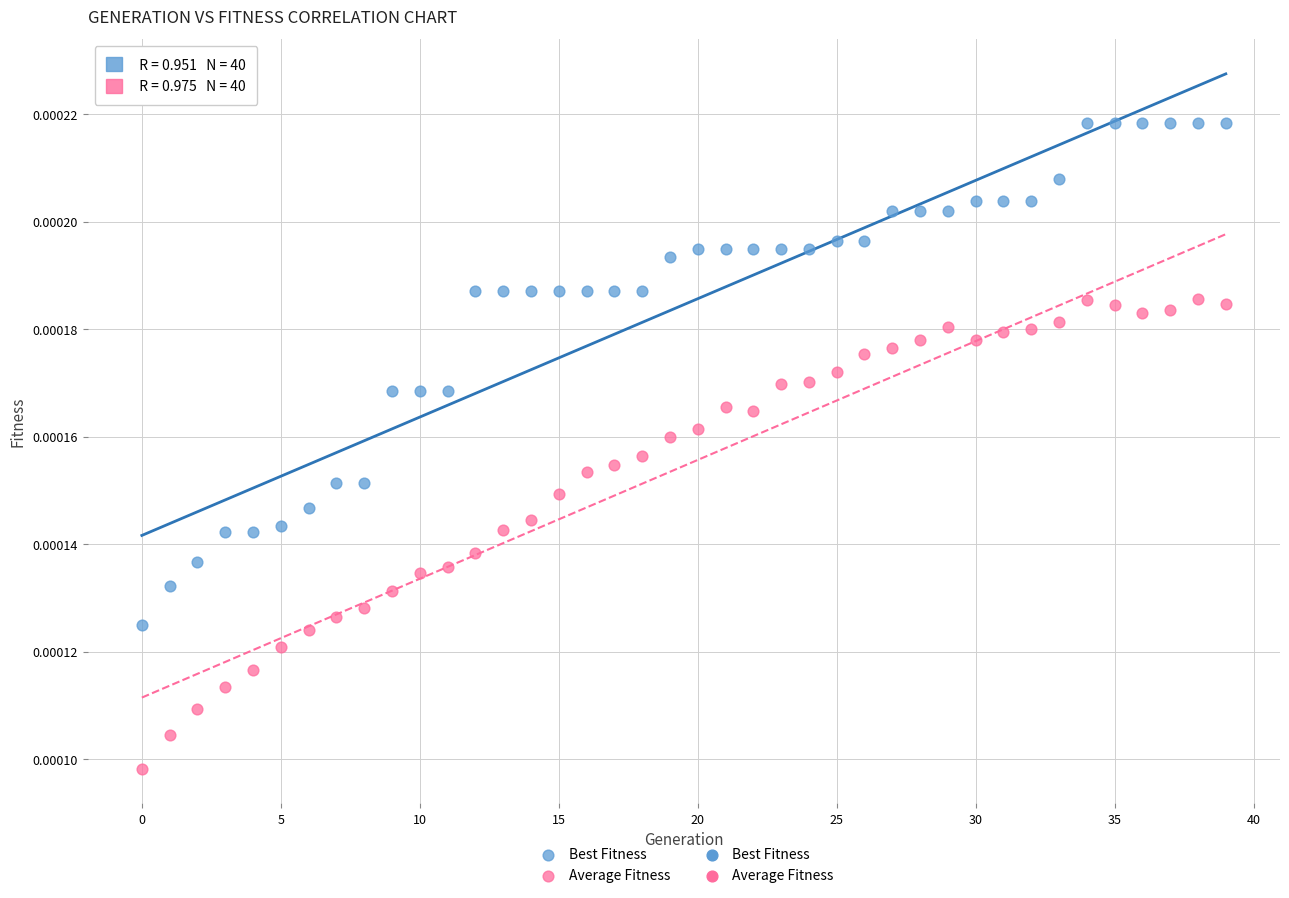

Which series reaches the minimum Y coordinate?

Average Fitness